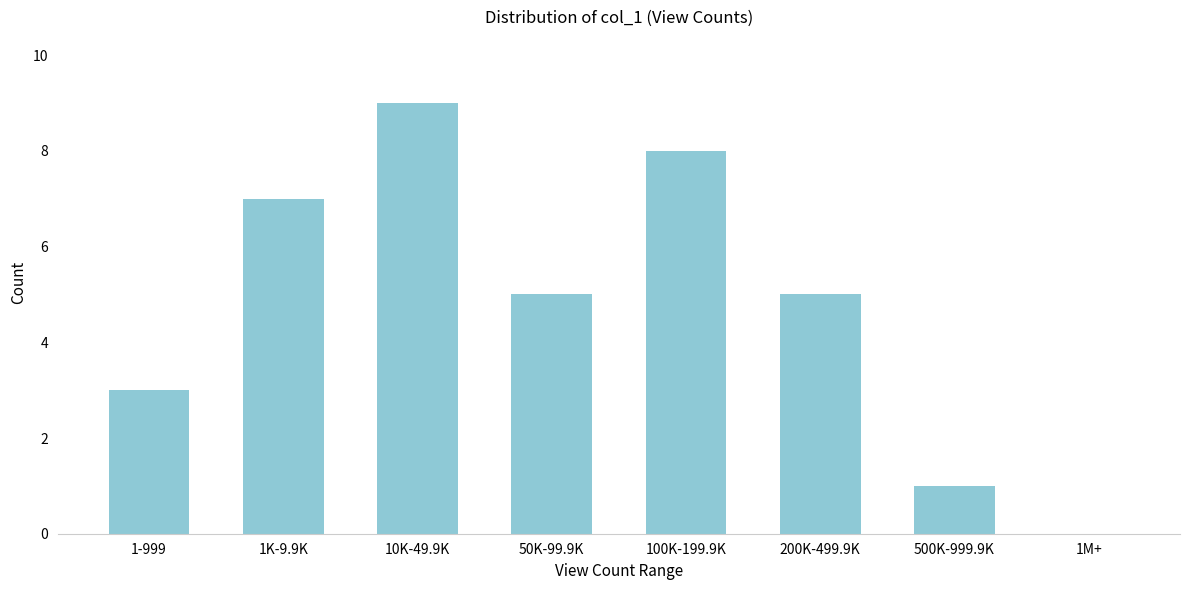

Reading left to right, list all the values displayed in this chart.

1-999=3	1K-9.9K=7	10K-49.9K=9	50K-99.9K=5	100K-199.9K=8	200K-499.9K=5	500K-999.9K=1	1M+=0